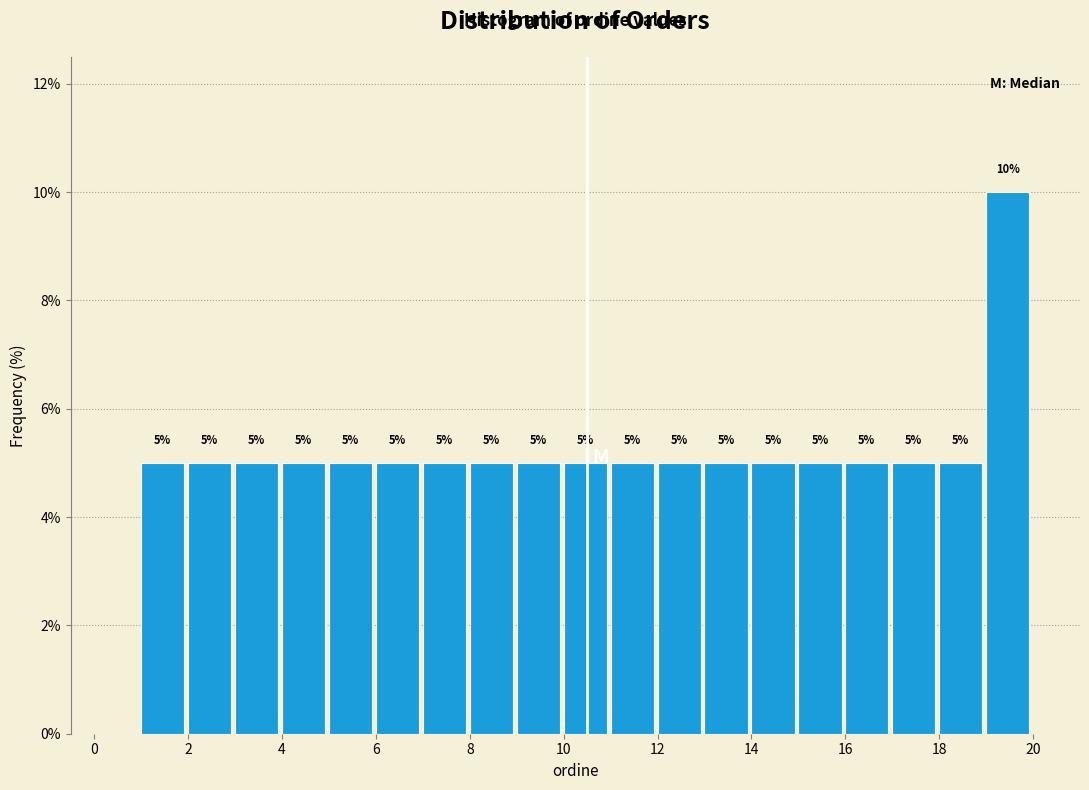

Over which range of the x-axis is the bar tallest?

19 to 20